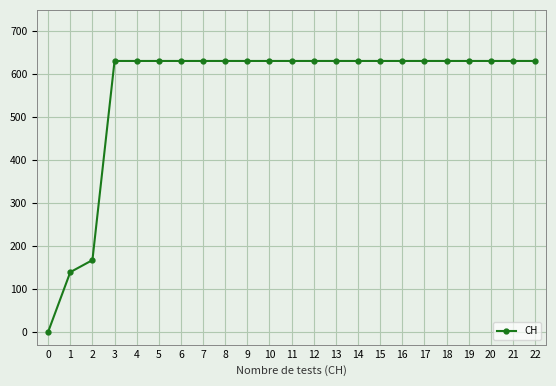

Reading left to right, what are all the values shown in this chart?

0=0	1=139	2=167	3=631	4=631	5=631	6=631	7=631	8=631	9=631	10=631	11=631	12=631	13=631	14=631	15=631	16=631	17=631	18=631	19=631	20=631	21=631	22=631